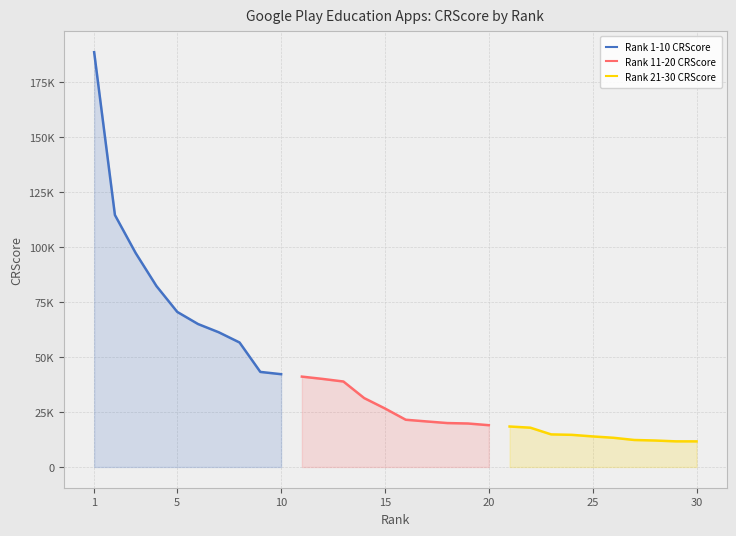

Reading left to right, what are all the values shown in this chart?

Rank 1-10 CRScore: 188724	114637	97314	82308	70562	65044	61282	56637	43255	42216
Rank 11-20 CRScore: 41113	40064	38886	31342	26617	21492	20724	19982	19781	19009
Rank 21-30 CRScore: 18415	17876	14828	14621	13901	13286	12283	12040	11664	11647